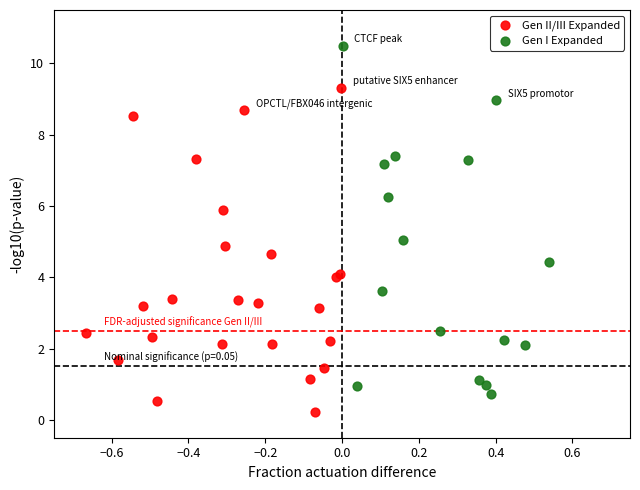

Which series contains the lowest Y value?

Gen II/III Expanded